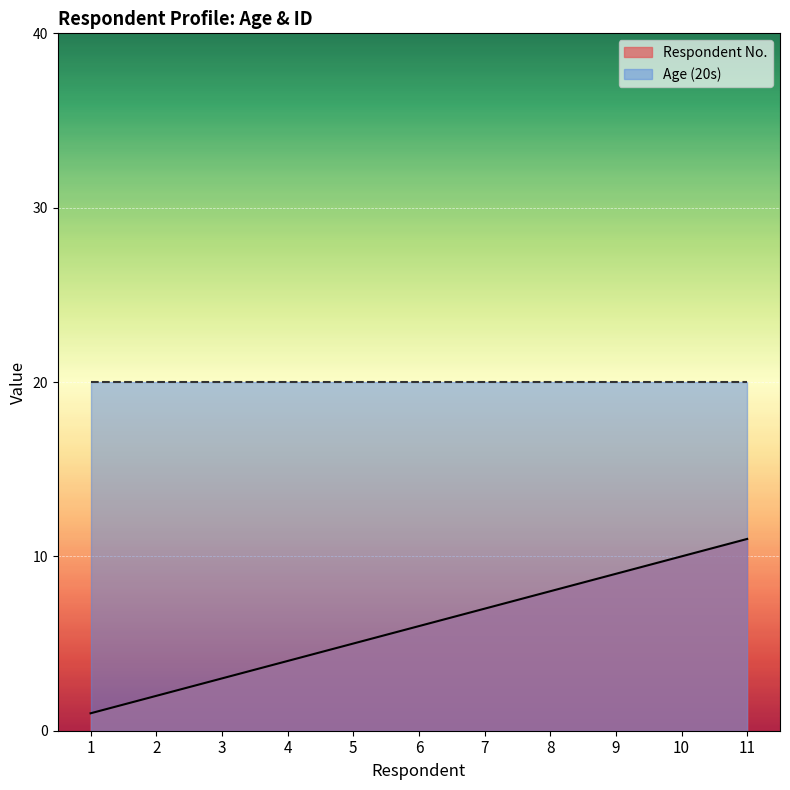

What is the minimum value shown in the chart?

1